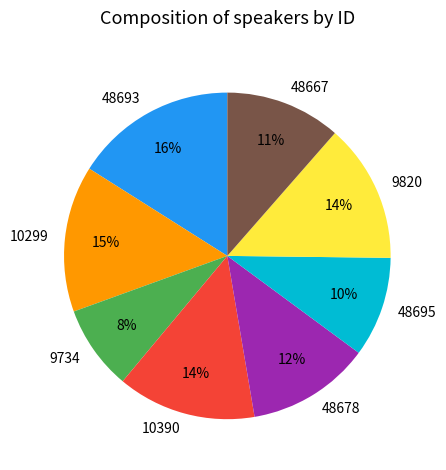

Is there a majority slice in this chart?

No